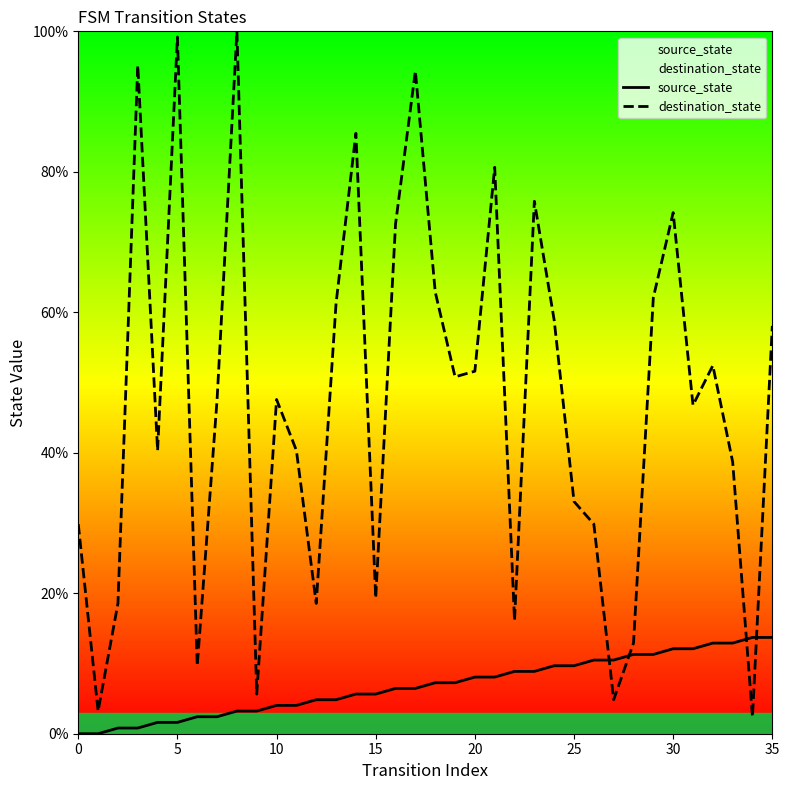

Which series has the largest total across all categories?

destination_state